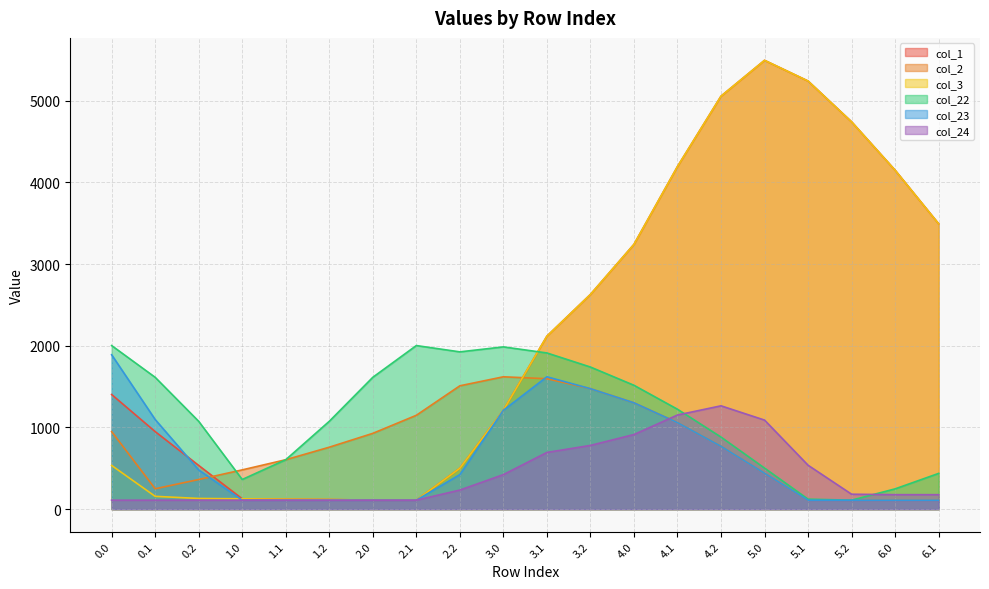

What is the approximate value of col_23 at 0.1?

1097.8